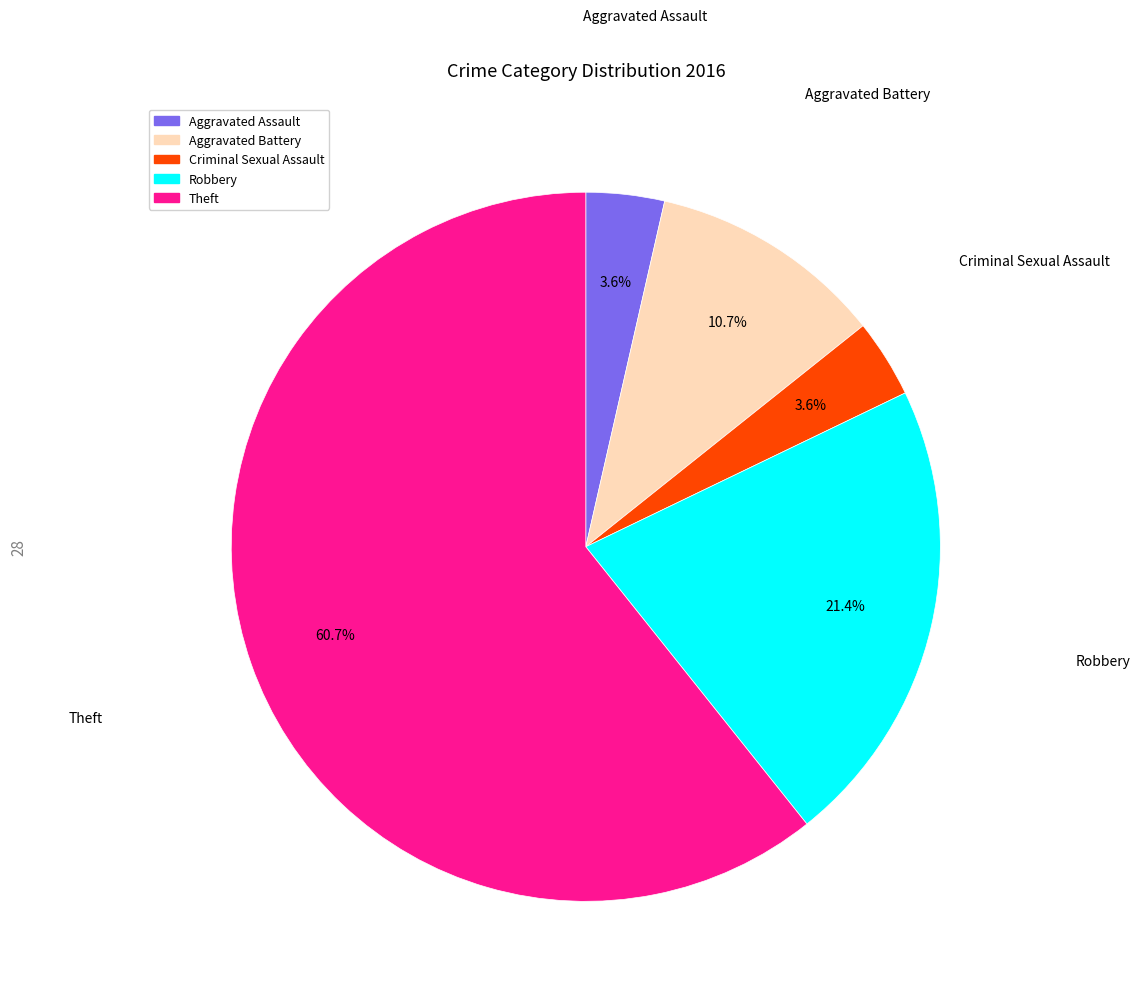

What is the largest slice in the pie chart?

Theft